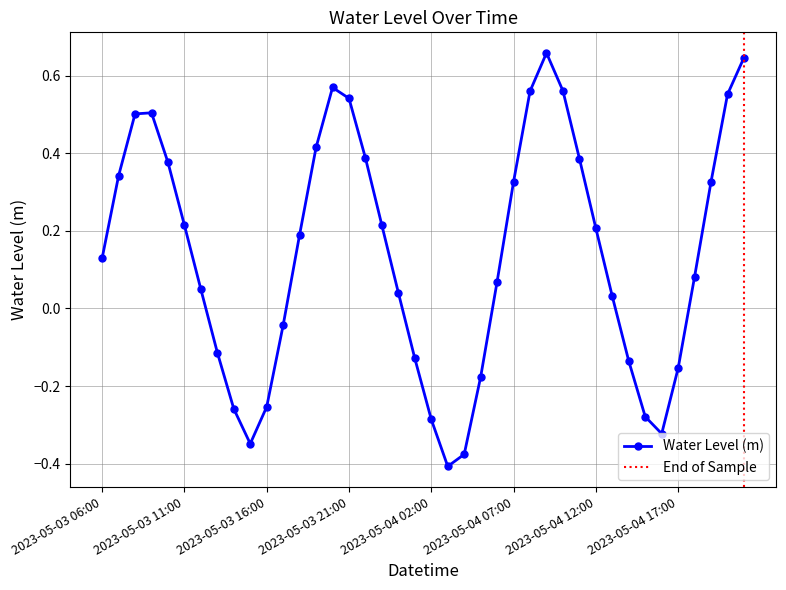

Between 2023-05-03 21:00 and 2023-05-04 12:00, which is larger?

2023-05-03 21:00